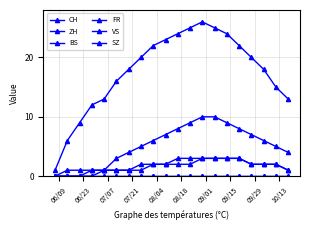

Which series has the largest range (max minus min)?

CH